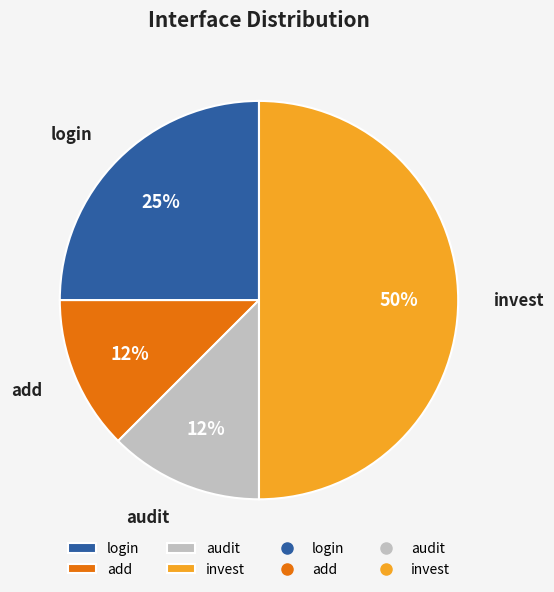

Which slice is the largest?

invest